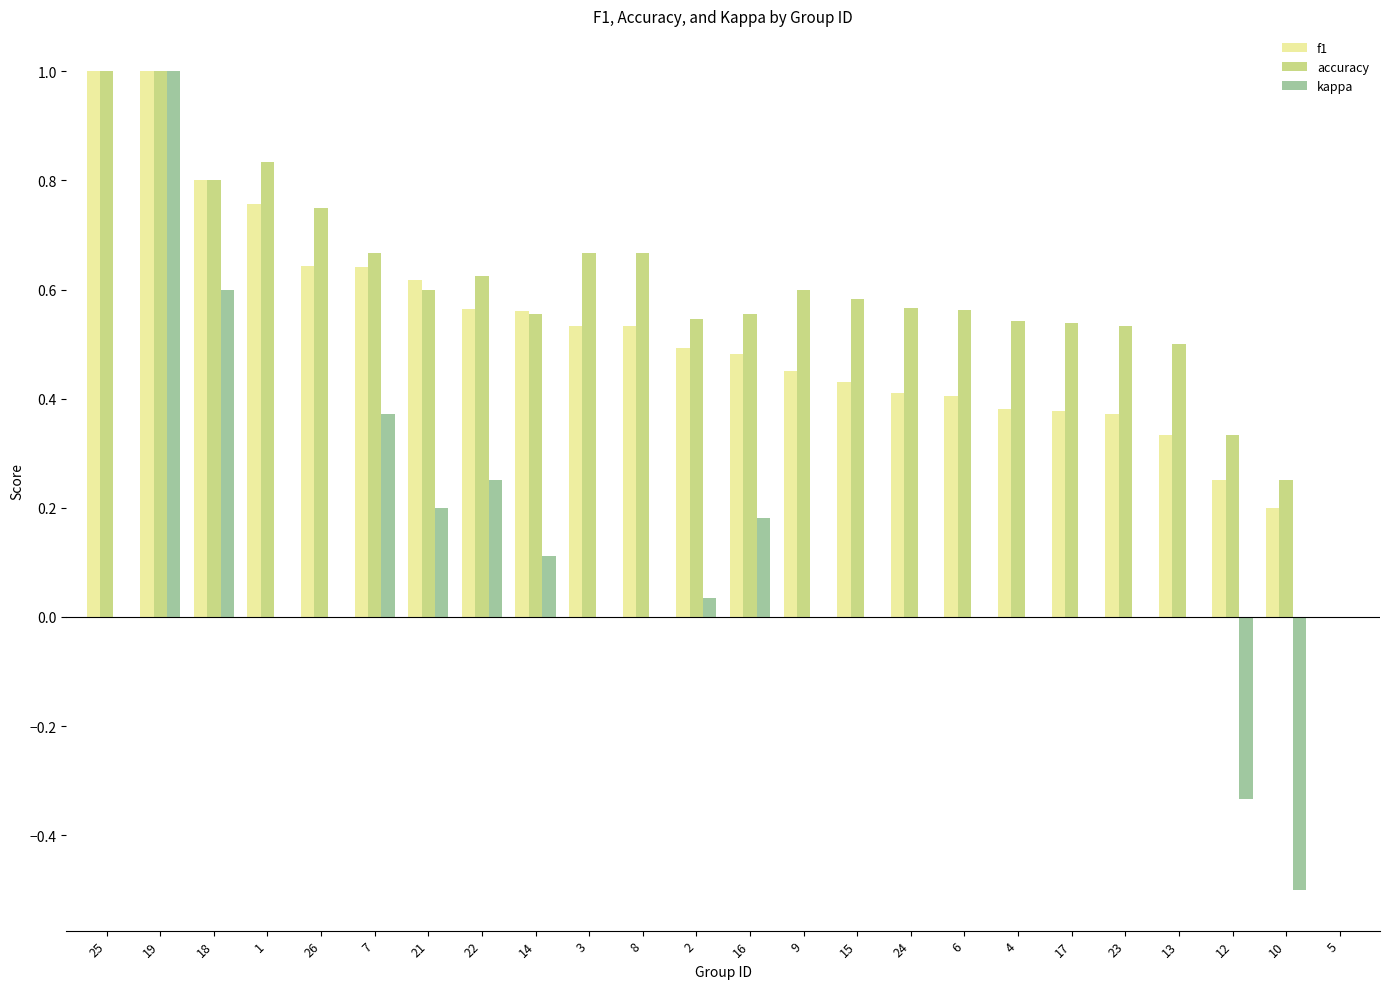

What is the highest value of the accuracy series?

1.0